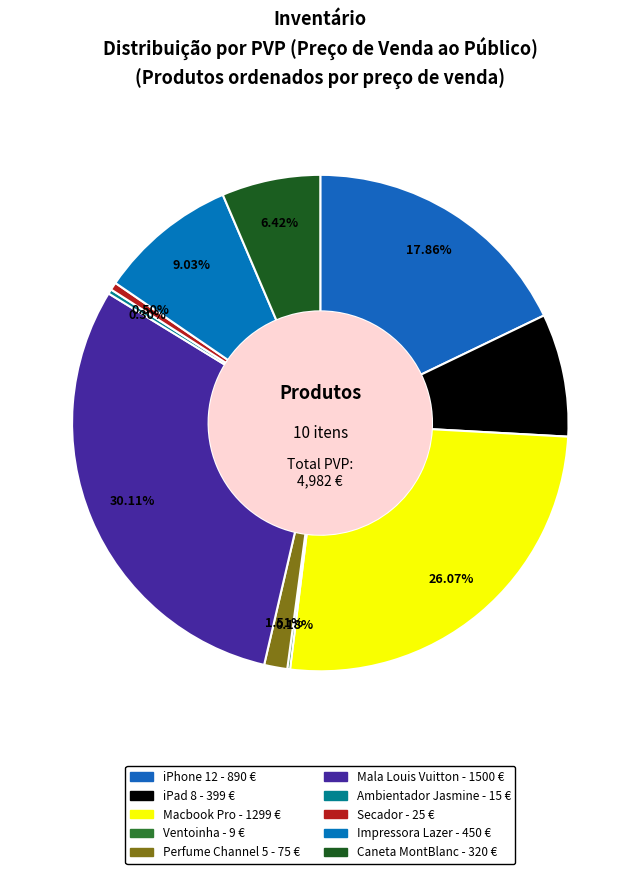

To the nearest percent, what is the difference between the Perfume Channel 5 and Secador slice percentages?

1%